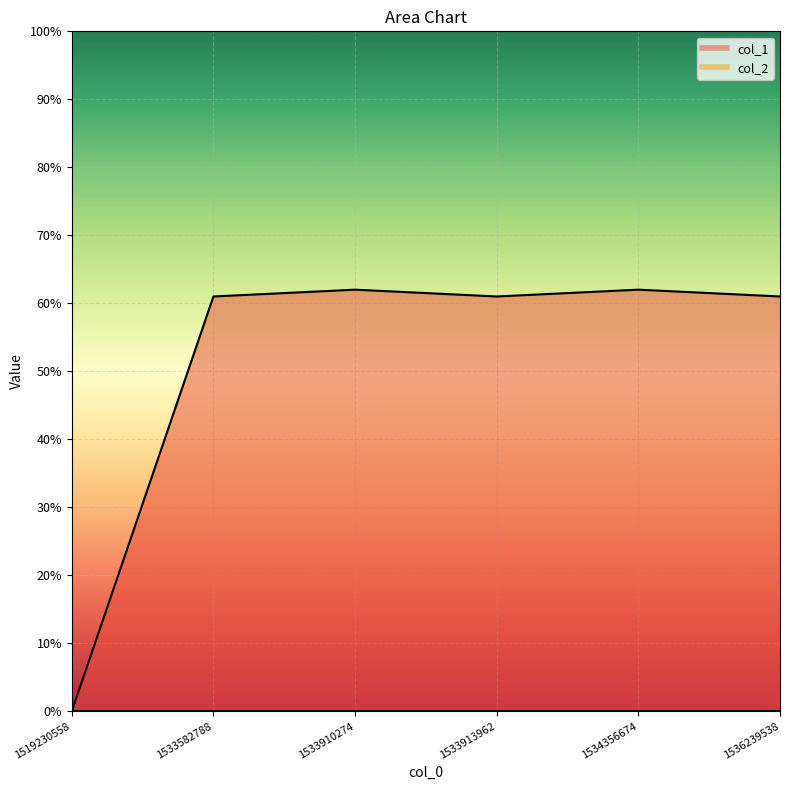

Is it true that the value at 1536239538 is 61?

True